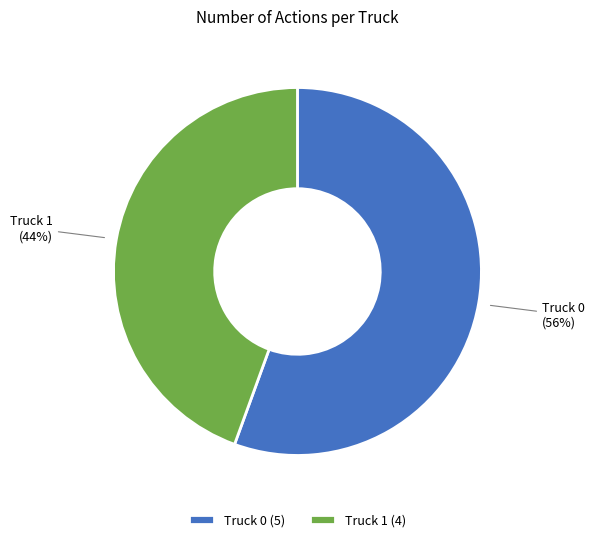

The Truck 1 slice represents 44% of the pie. True or false?

True